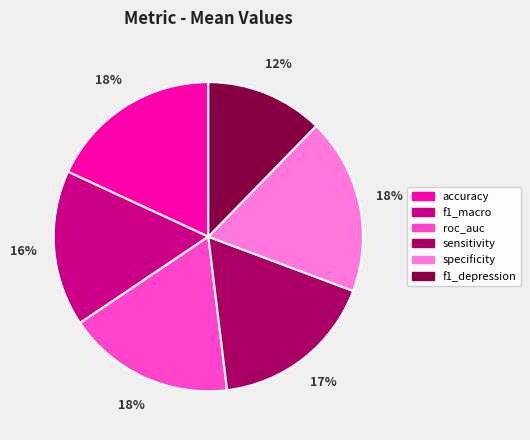

To the nearest percent, what percentage of the pie is roc_auc?

18%